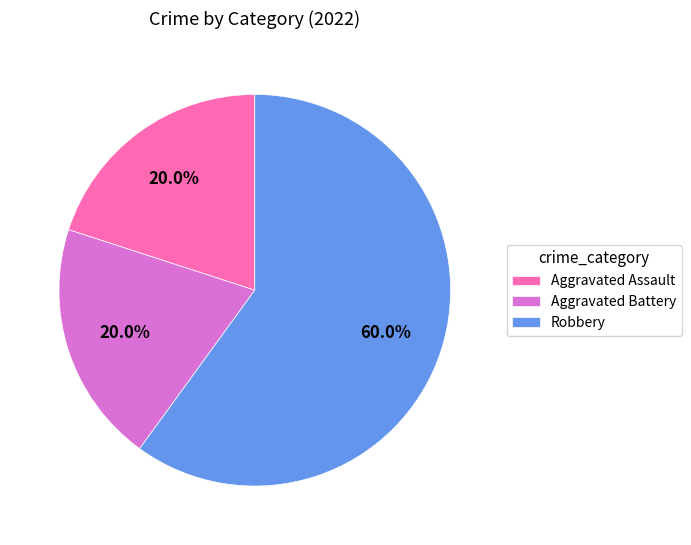

What percentage is the Aggravated Battery slice, to the nearest percent?

20%